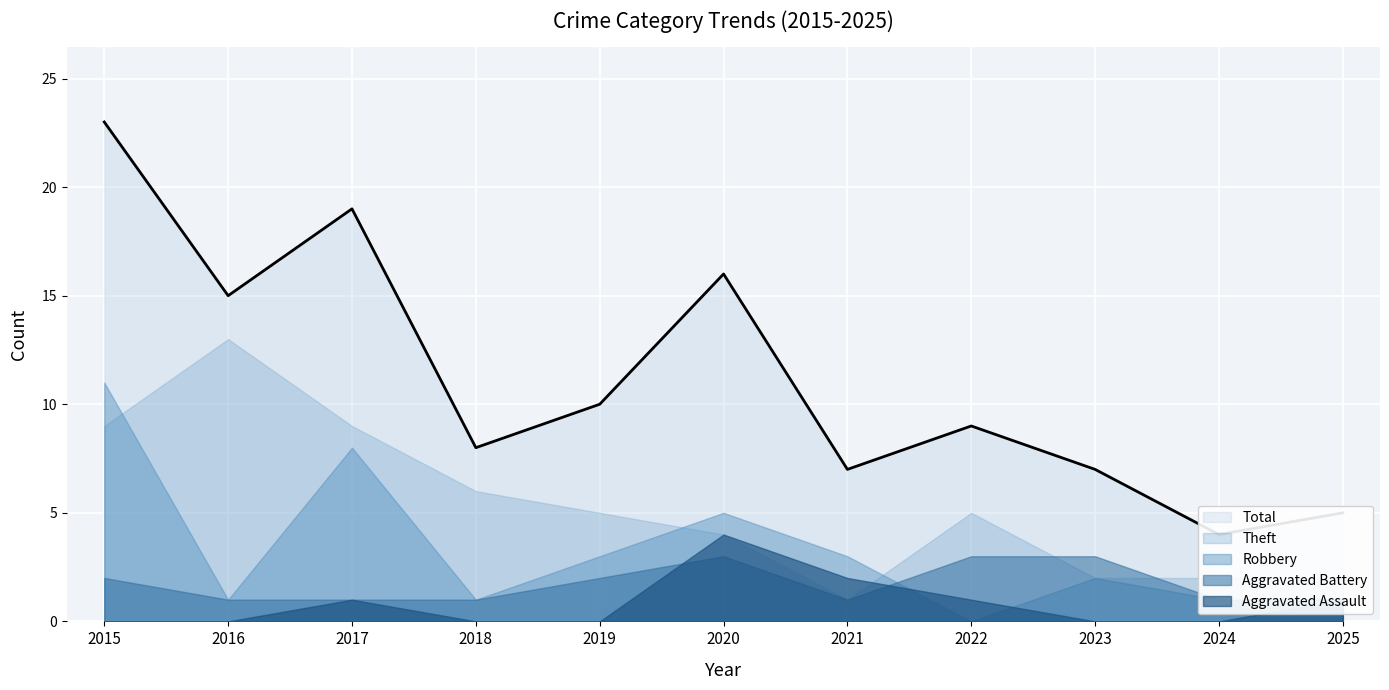

True or false: Robbery and Total cross at least once.

False